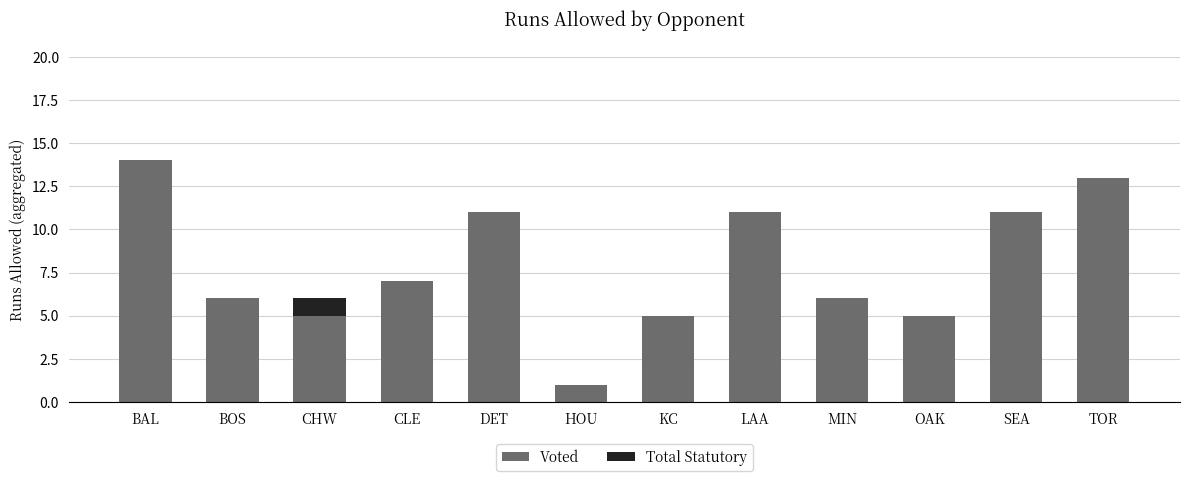

Reading left to right, what are the values for Voted?

BAL=14	BOS=6	CHW=5	CLE=7	DET=11	HOU=1	KC=5	LAA=11	MIN=6	OAK=5	SEA=11	TOR=13